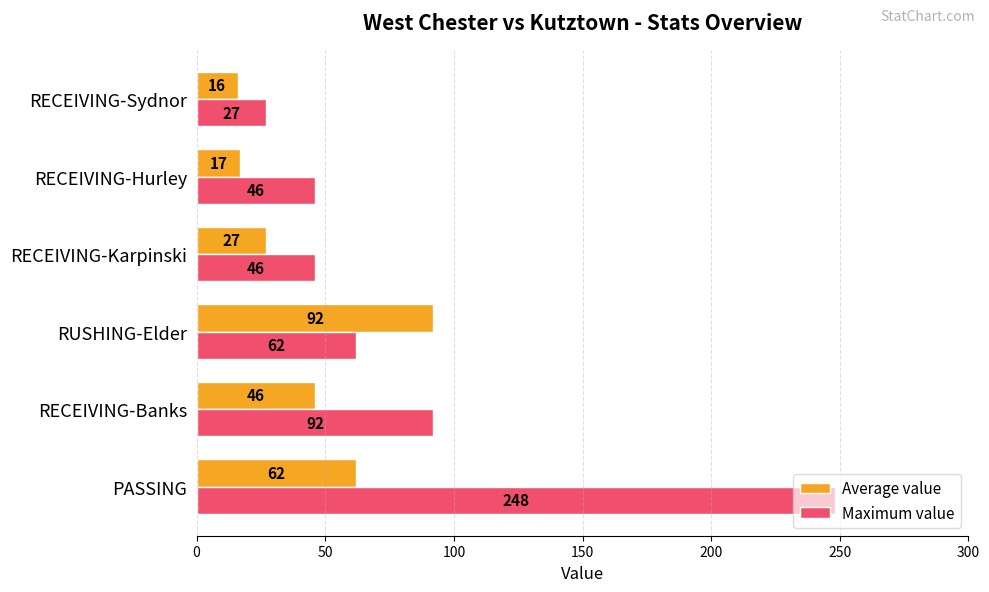

At which label is Maximum value closest to 137?

RECEIVING-Banks